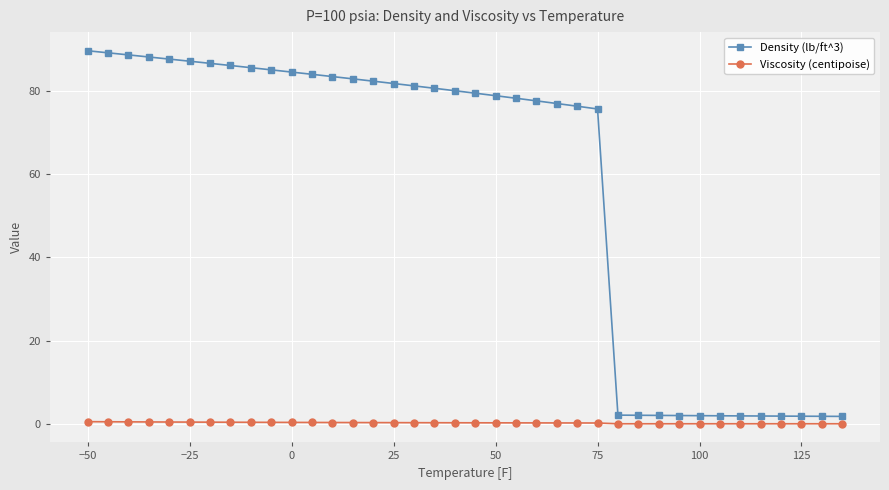

List the series in order of their overall mean, highest first.

Density (lb/ft^3), Viscosity (centipoise)